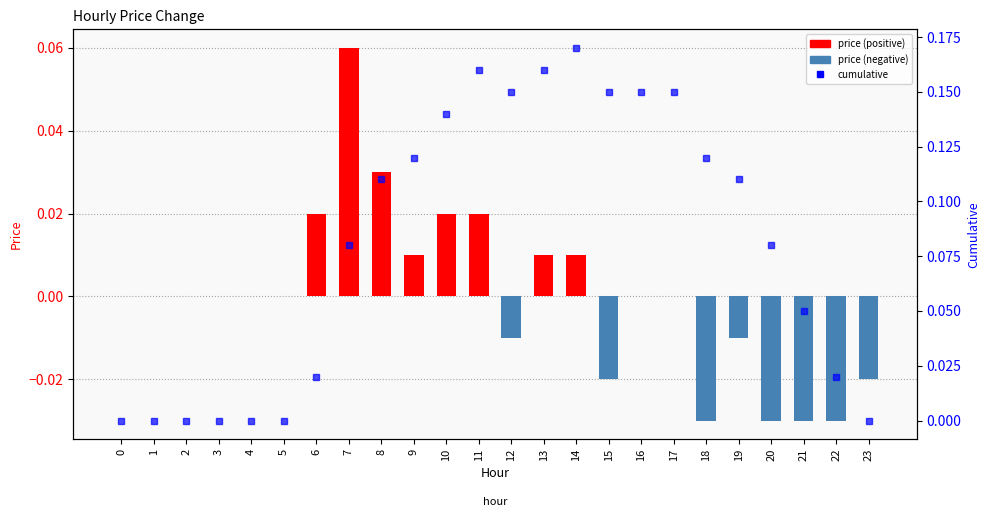

Between 6 and 14, which series saw the biggest shift?

cumulative